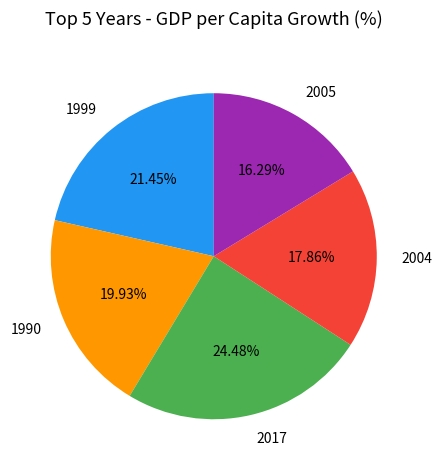

Rank the categories by value from lowest to highest.

2005, 2004, 1990, 1999, 2017